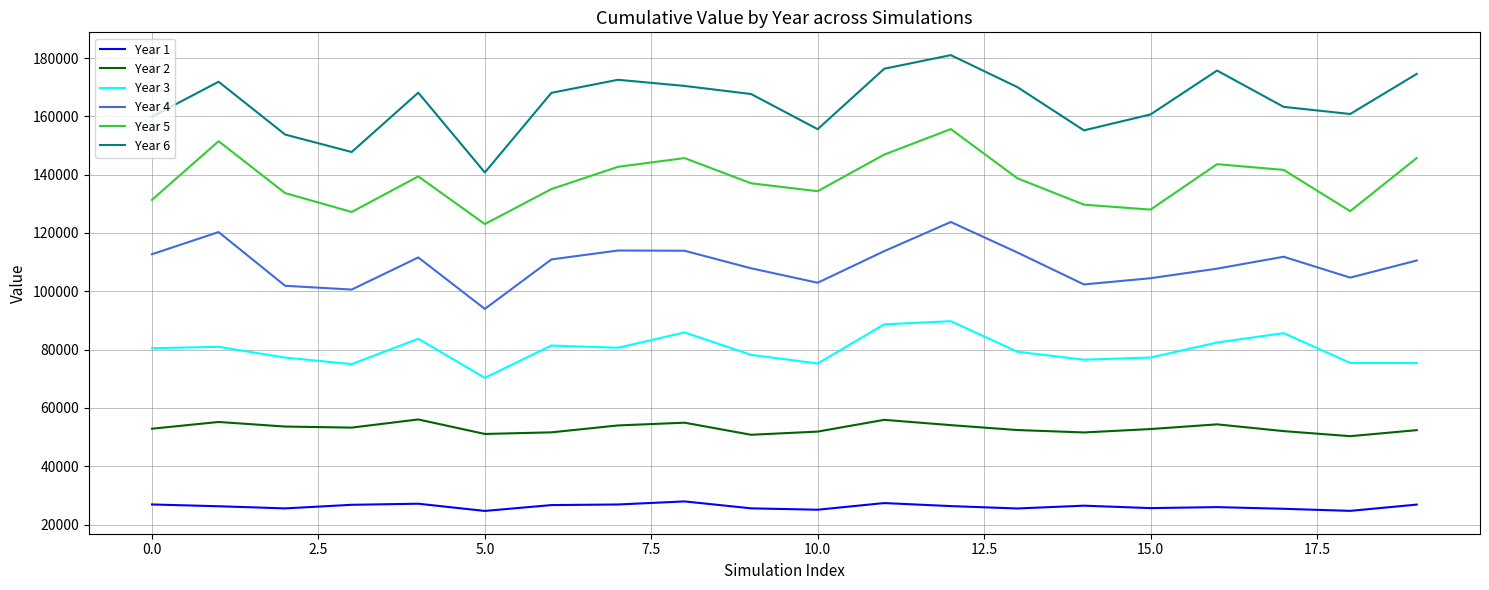

Which series has the largest total across all categories?

Year 6